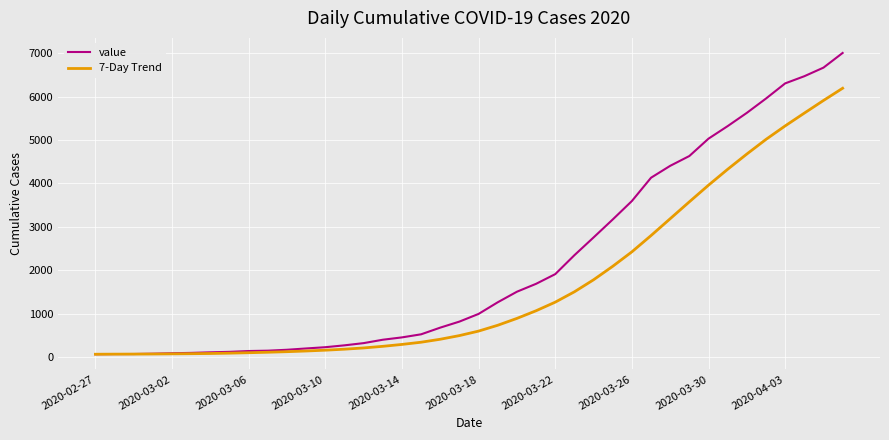

Which series has the largest total across all categories?

value